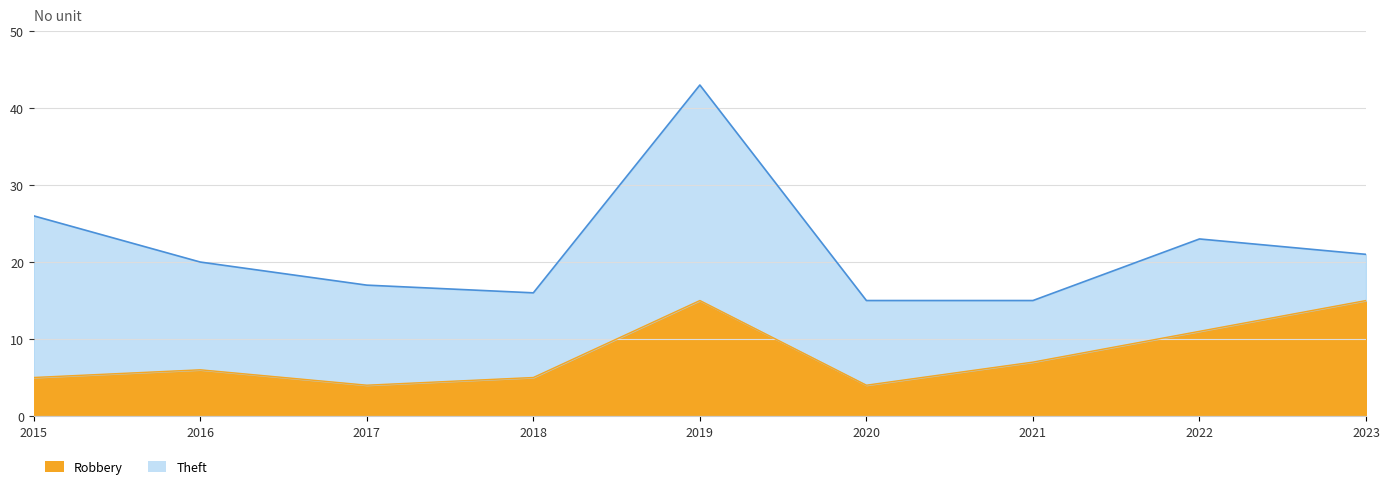

The value at 2022 is 3. True or false?

False